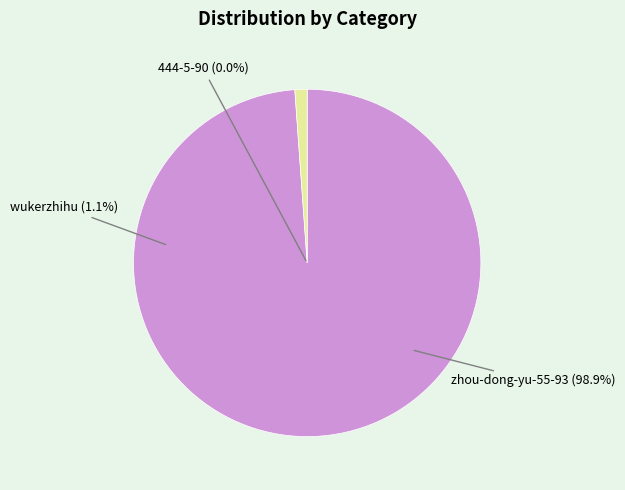

What percentage is the wukerzhihu slice, to the nearest percent?

1%